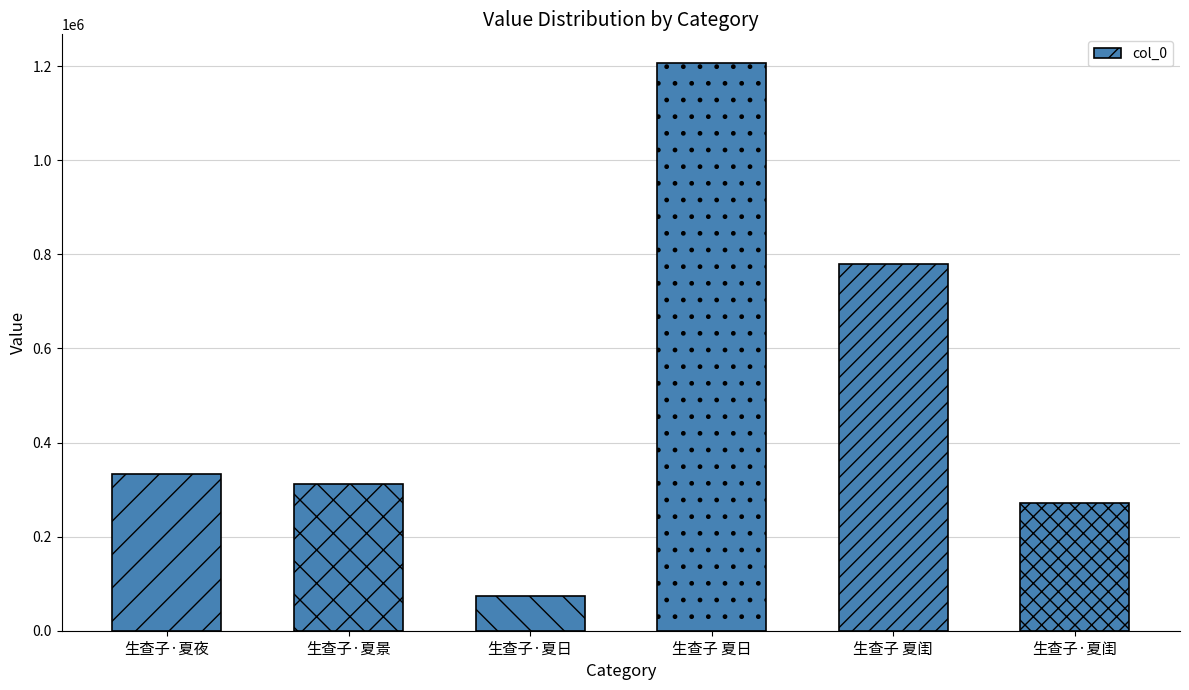

What is the sum of the values at 生查子·夏景 and 生查子 夏闺?

1090517